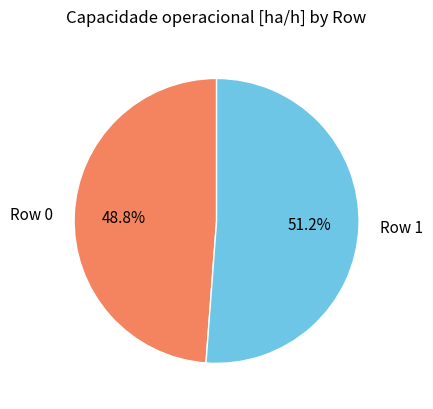

Does any single category account for the majority?

Yes